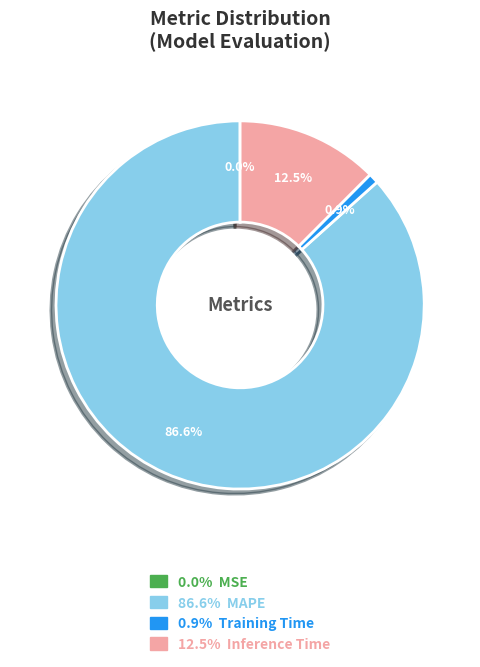

Is there a majority slice in this chart?

Yes